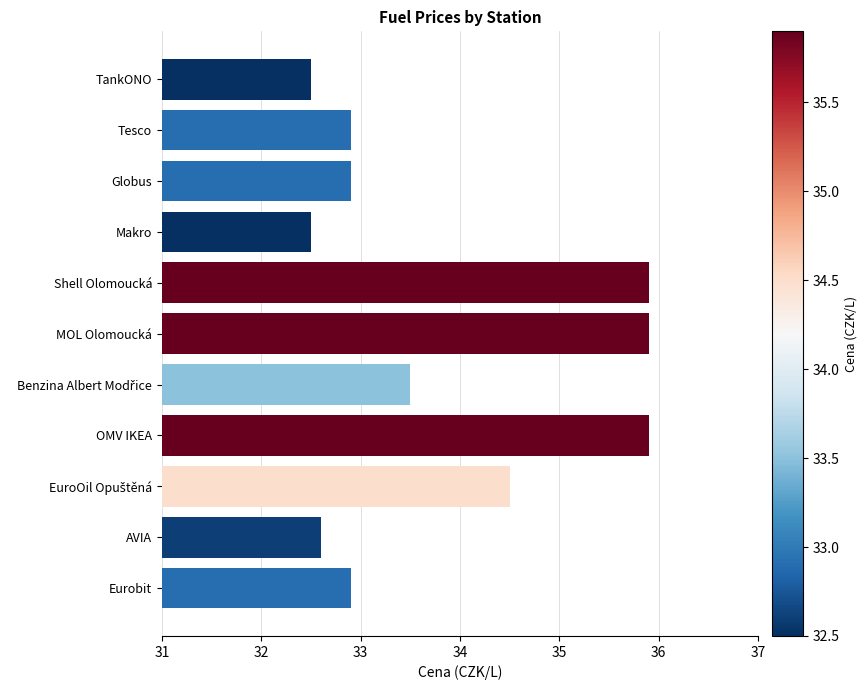

What is the approximate value at Makro?

32.5